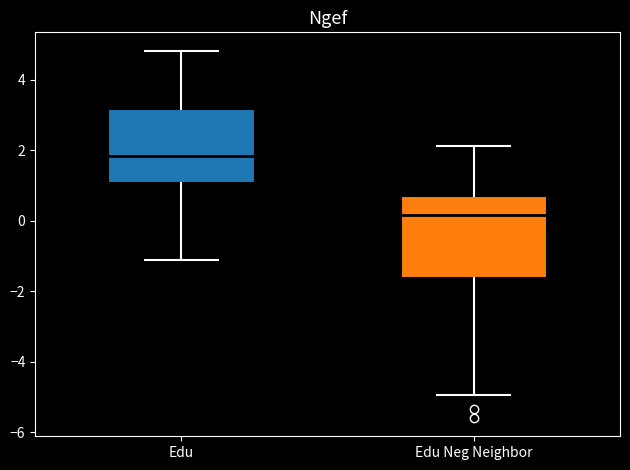

Reading left to right, transcribe this box plot: for each box, give where its median line is, the range the box spans, and where its two whiskers end, as read against the y-axis. The values are not printed on the chart, so give them approximately, as read against the axis.

Edu: median 1.8, box 1.0 to 3.2, whiskers -1.2 to 4.8
Edu Neg Neighbor: median 0.2, box -1.6 to 0.6, whiskers -5.0 to 2.2